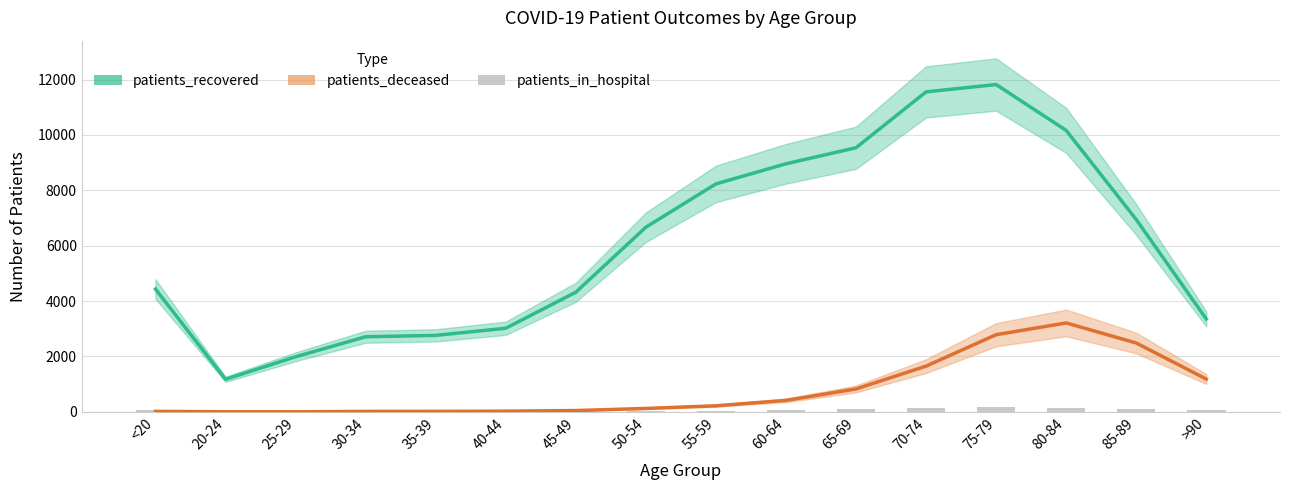

What are all the series names shown in the legend?

patients_recovered, patients_deceased, patients_in_hospital